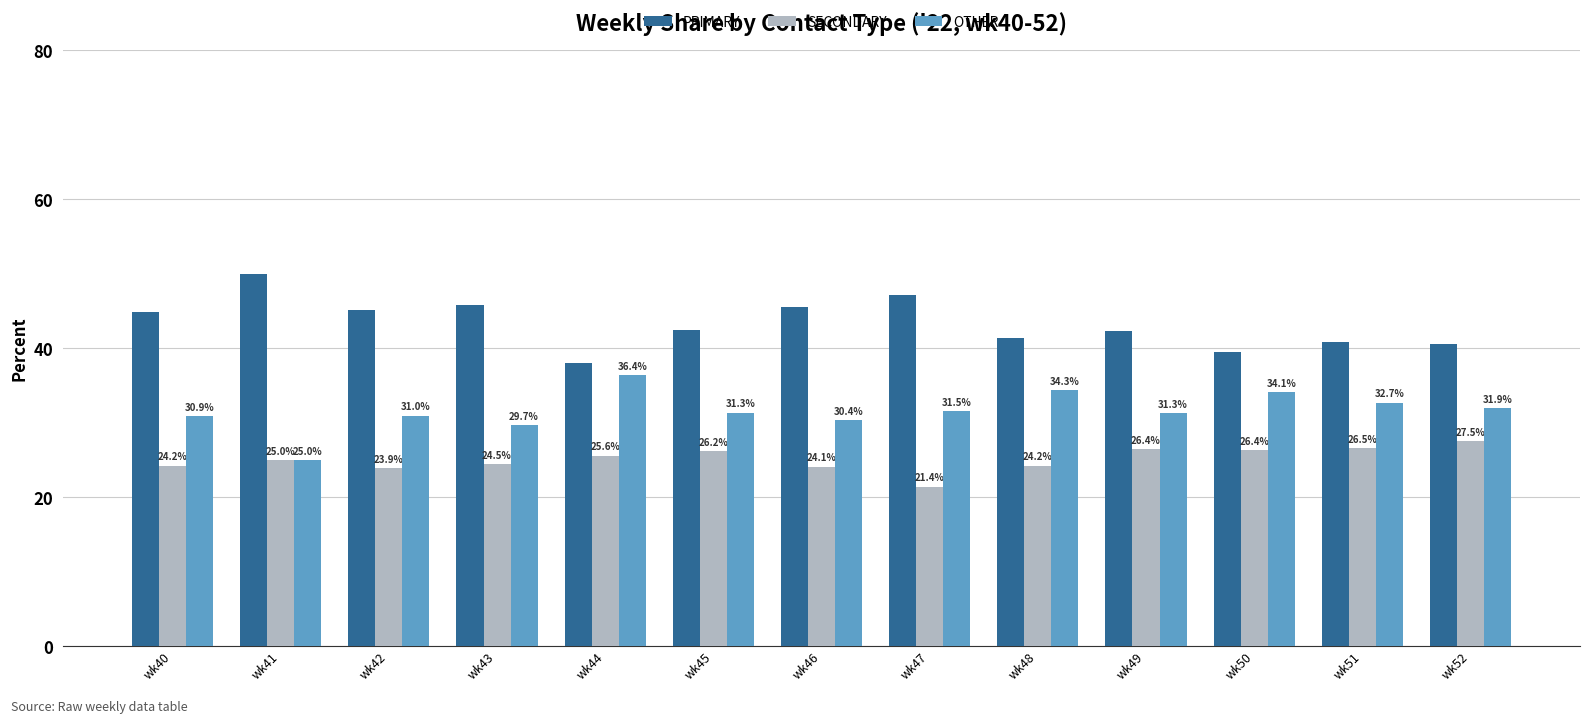

What is the maximum value shown in the chart?

50.0